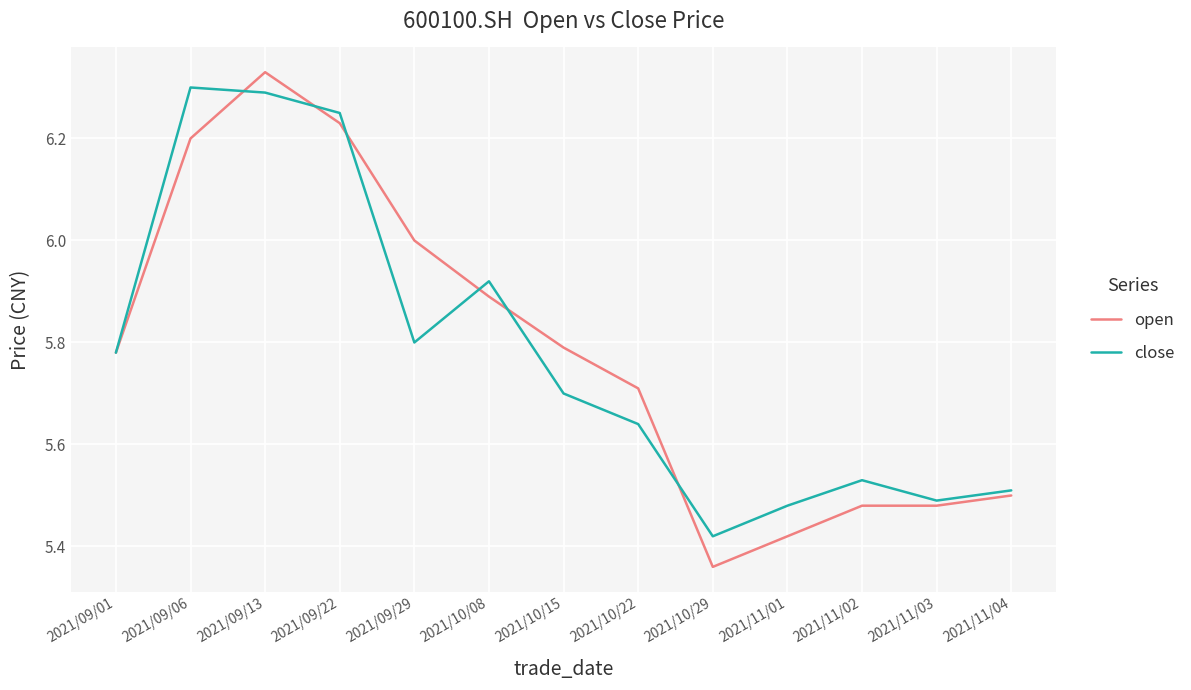

At which label does open reach its peak?

2021/09/13